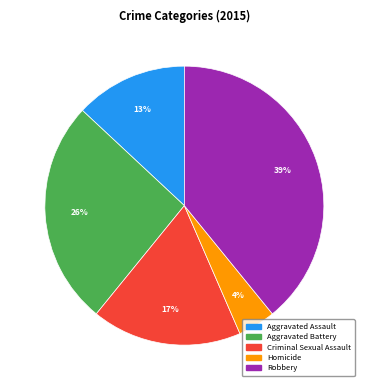

Rank the categories by value from lowest to highest.

Homicide, Aggravated Assault, Criminal Sexual Assault, Aggravated Battery, Robbery